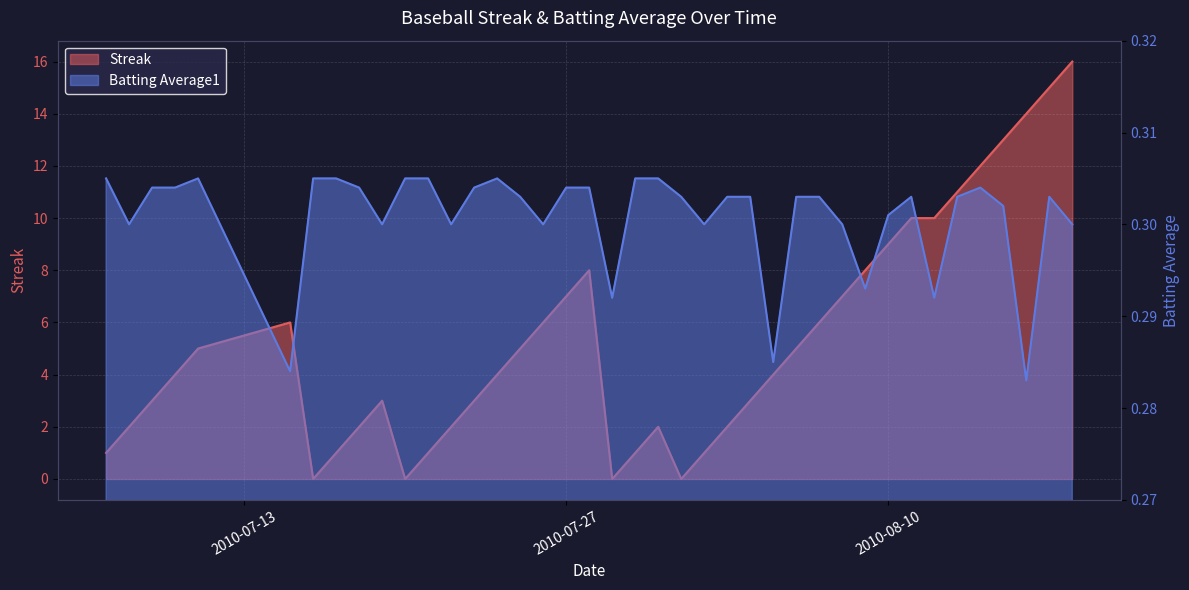

What is the value of the Batting Average1 point at the 4th from the left?

0.3